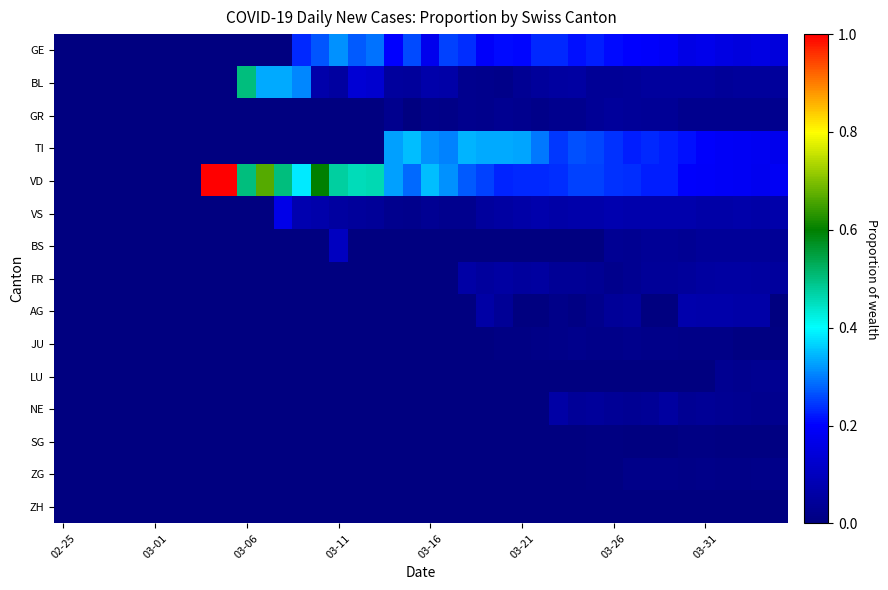

Which series has the largest range (max minus min)?

VD